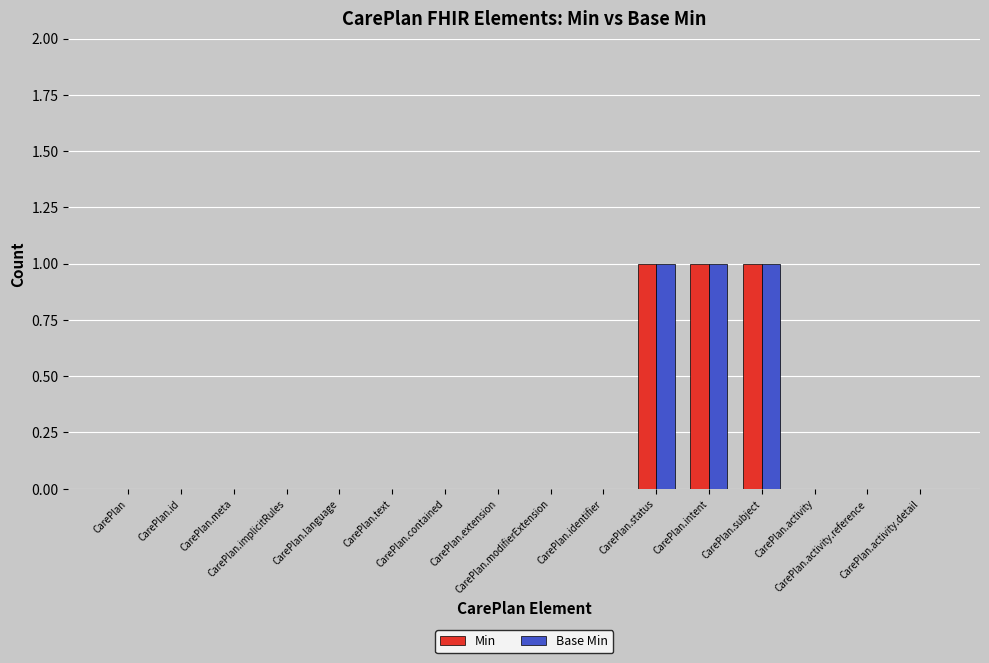

What is the sum of all Base Min values?

3